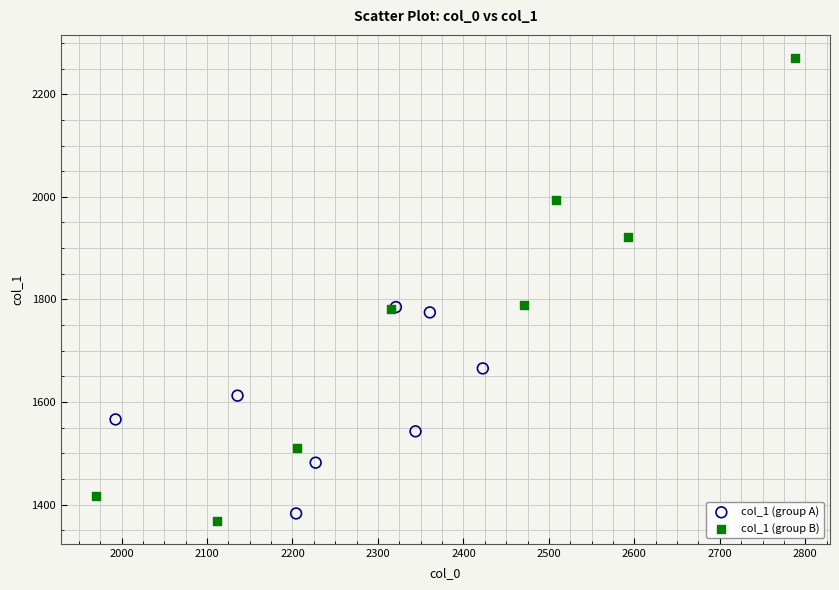

Which series has the widest spread of Y values?

col_1 (group B)